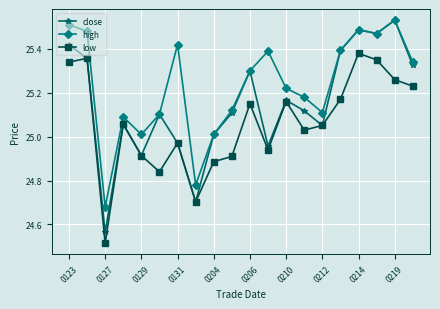

List the series in order of their overall mean, lowest first.

low, close, high